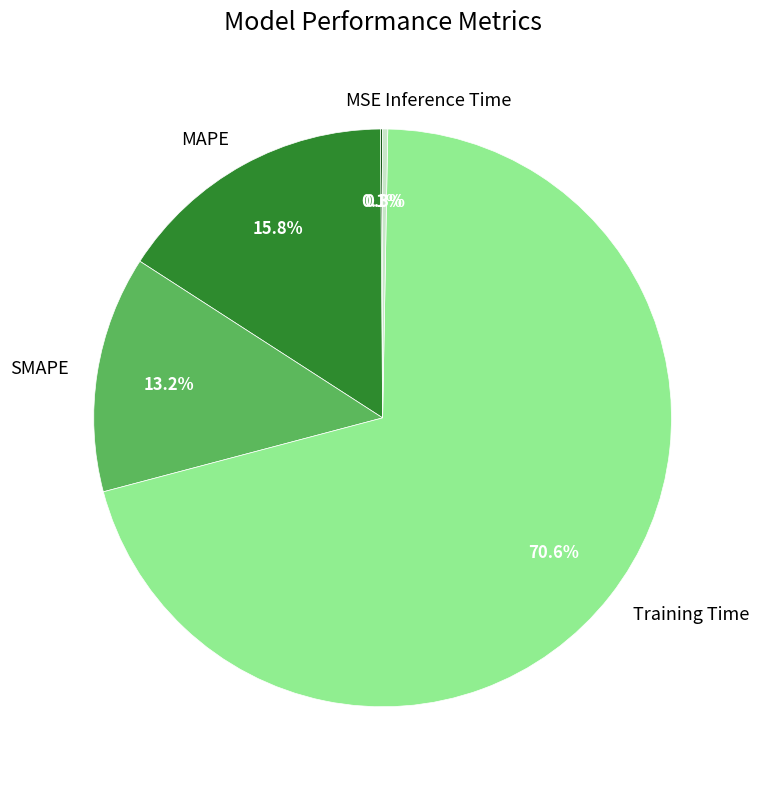

What is the ratio of the value at SMAPE to the value at Training Time?

0.2